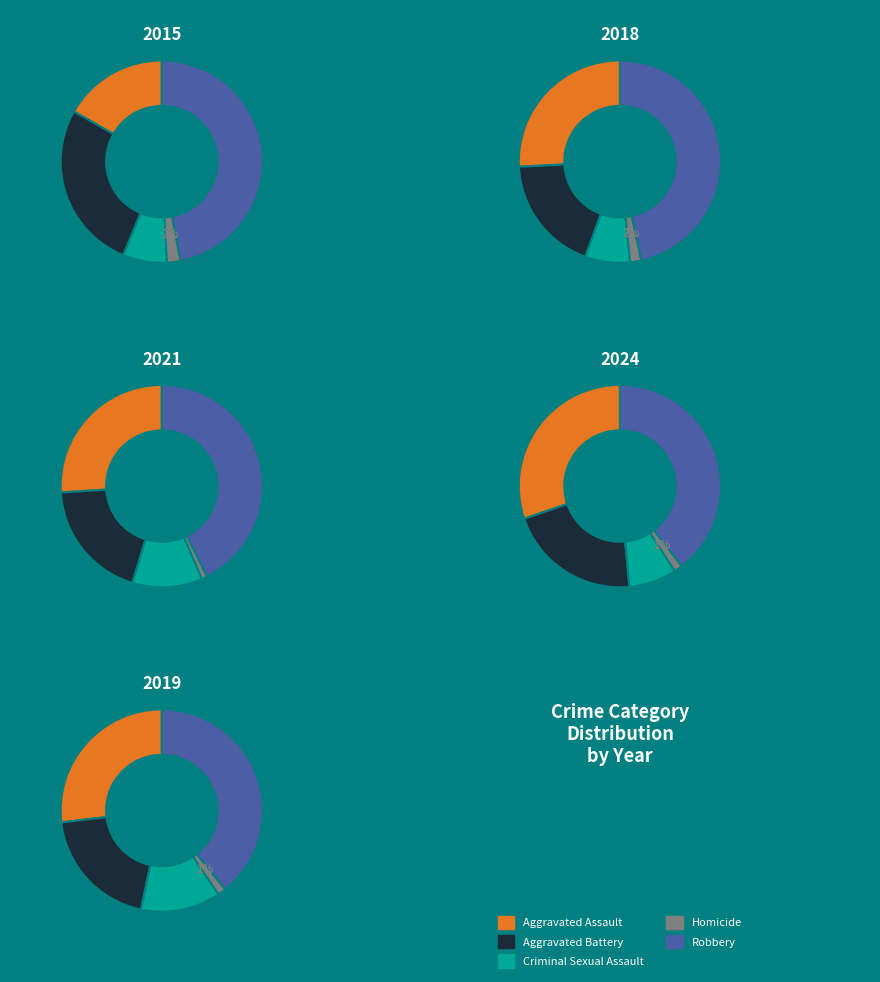

Does 2 account for over 50% of the chart?

No